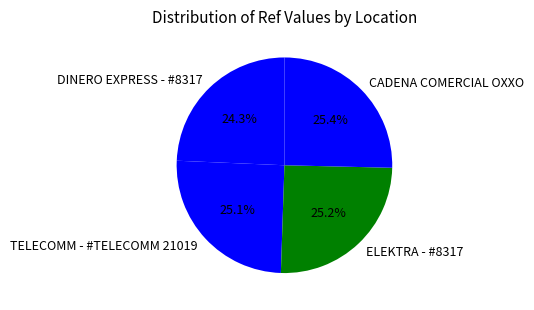

Is there any slice that represents more than half of the pie?

No